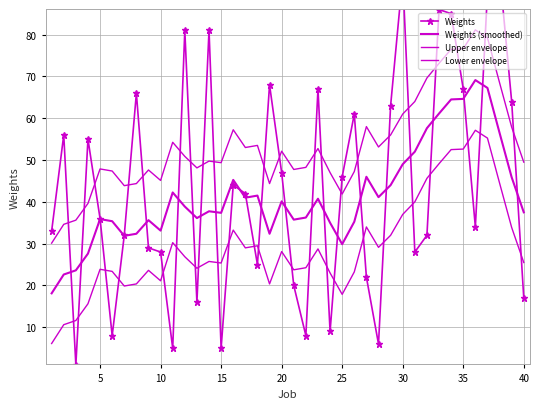

True or false: Lower envelope and Weights (smoothed) intersect in this chart.

False